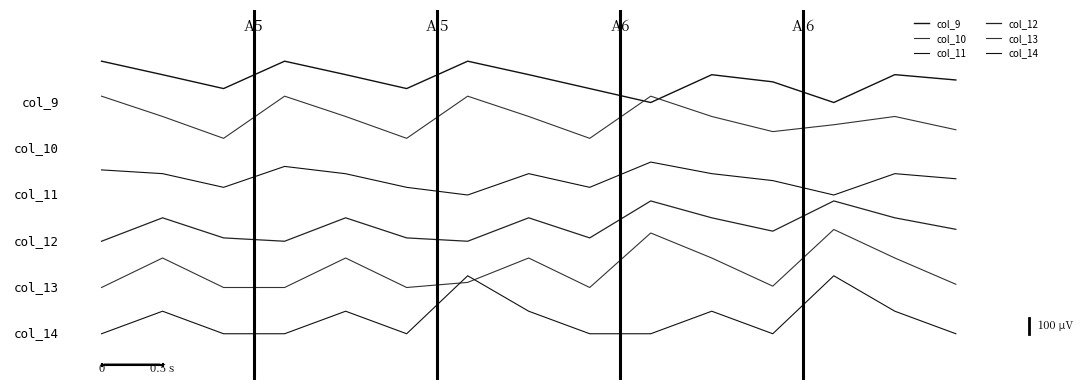

At which category is the sum across all series the highest?

12